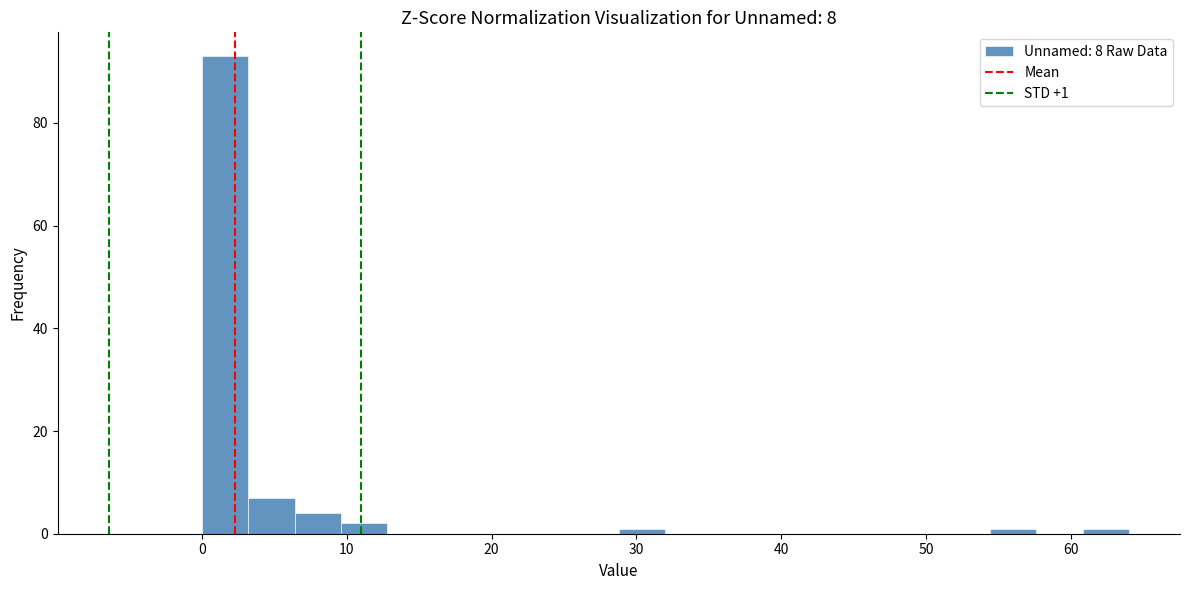

Around what value on the x-axis is the tallest bar? Give the approximate position of its centre, as read against the axis.

2